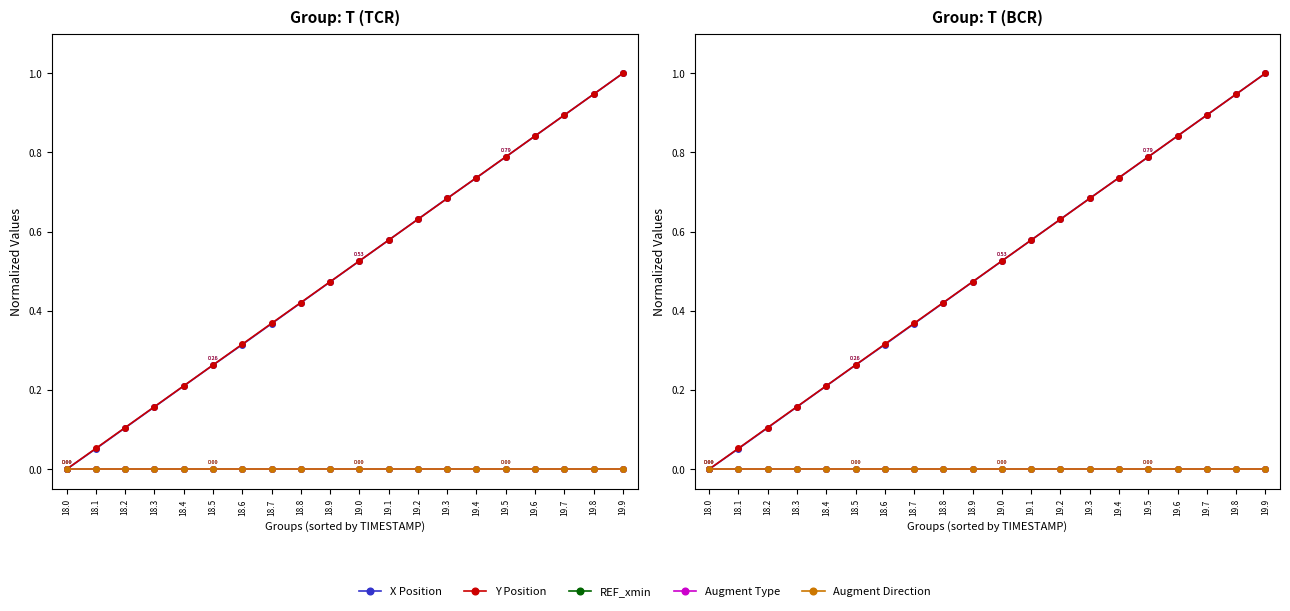

True or false: REF_xmin and Y Position intersect in this chart.

False